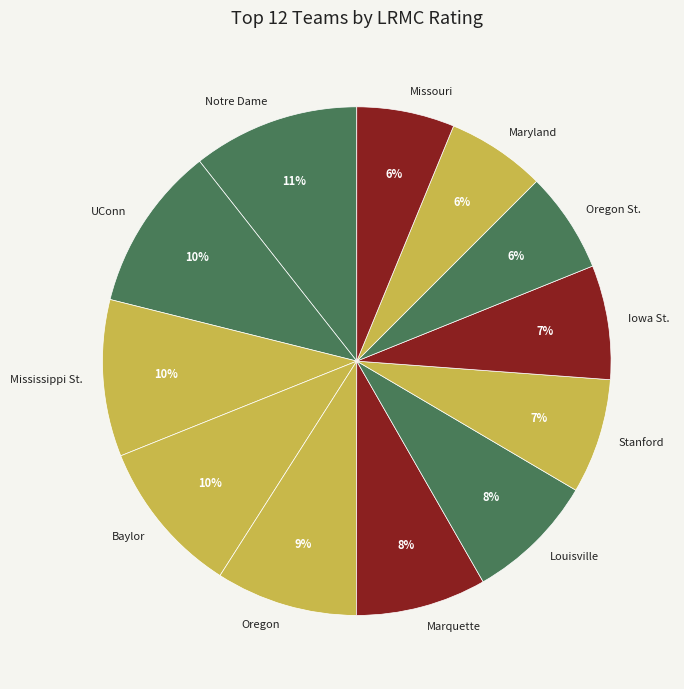

What percentage is the Stanford slice, to the nearest percent?

7%